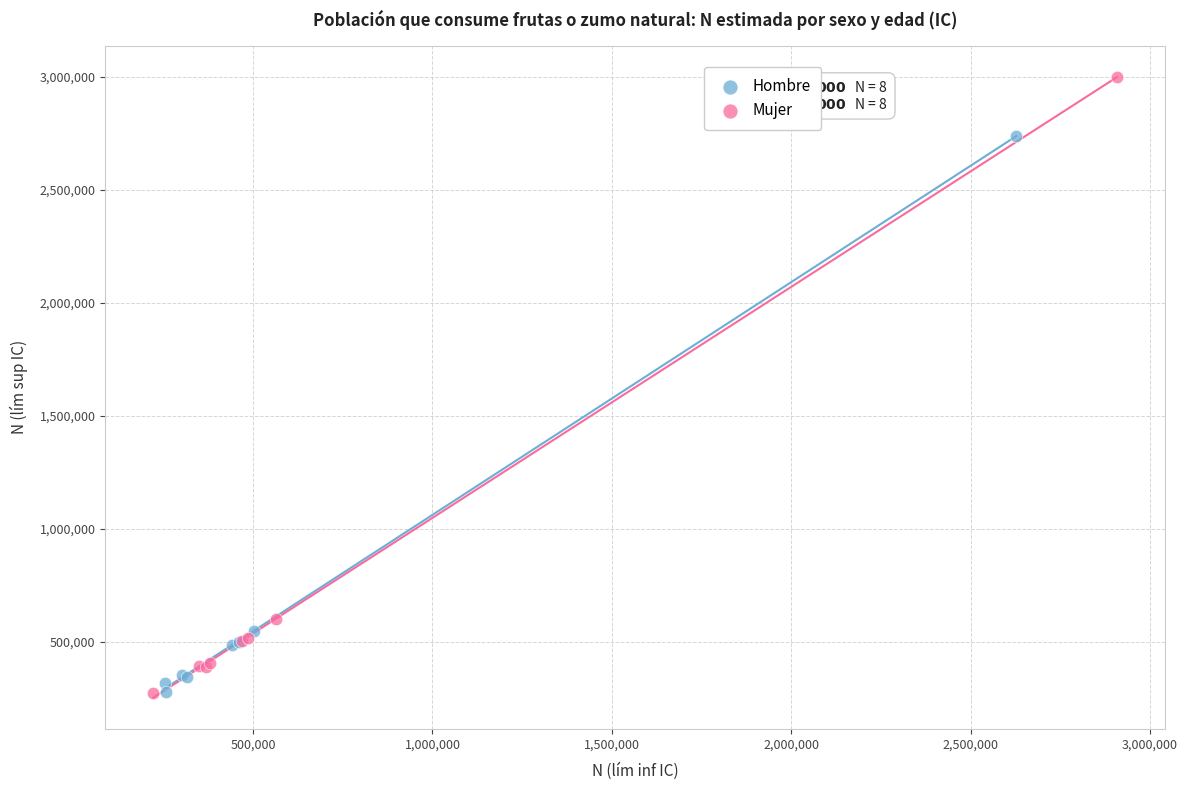

What are all the series names shown in the legend?

Hombre, Mujer